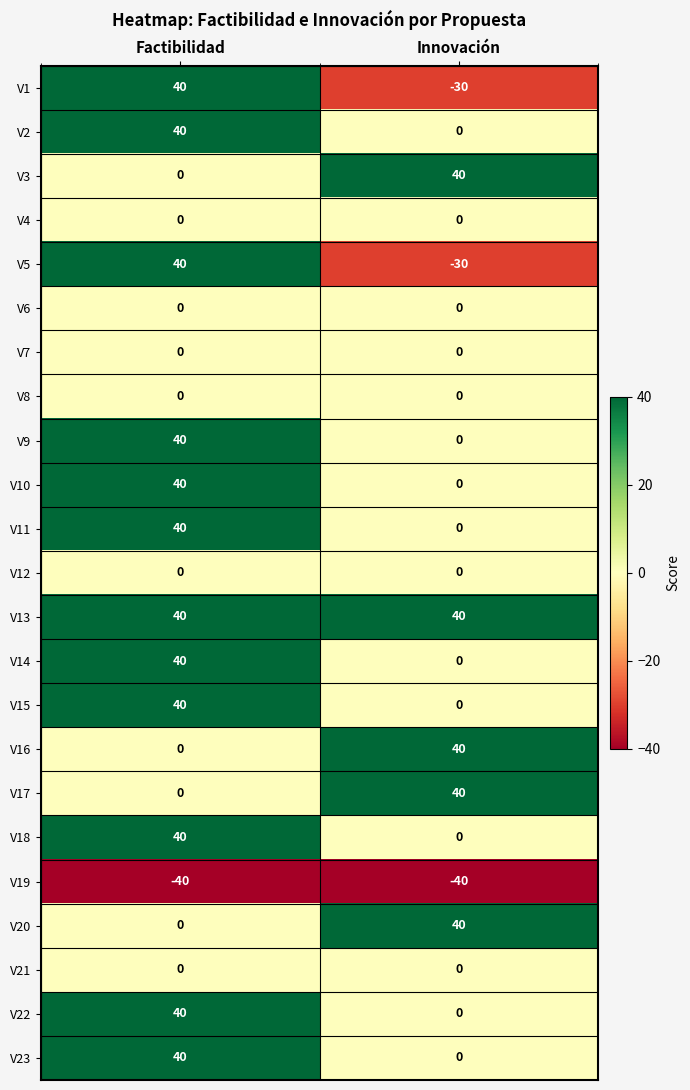

Rank the categories by V18 value from highest to lowest.

Factibilidad, Innovación